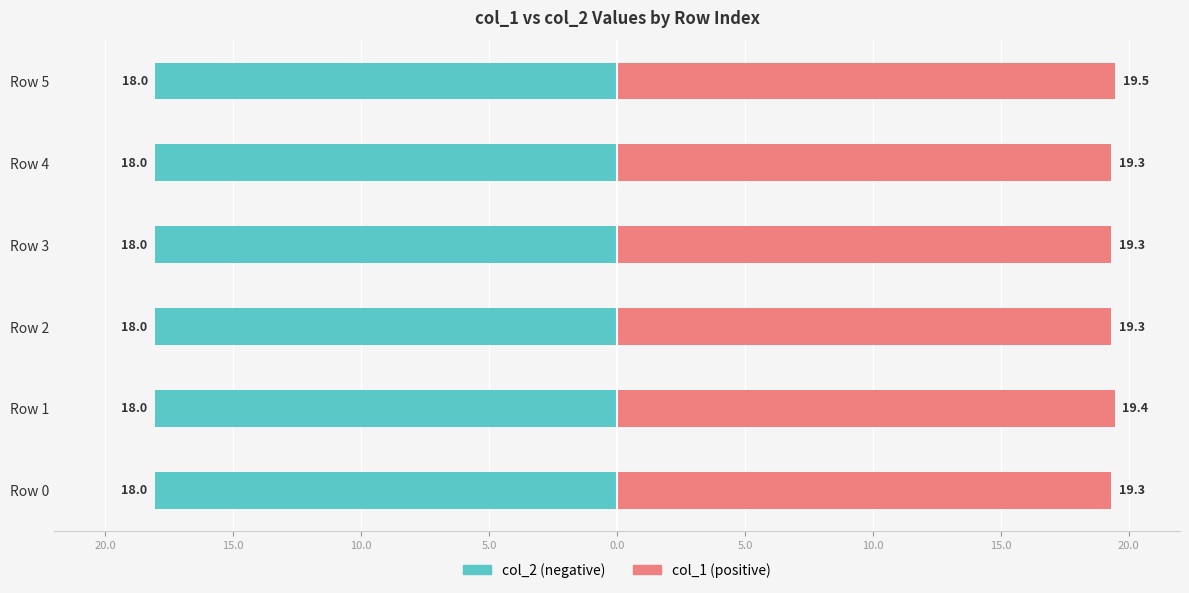

What is the spread (max minus min) of values at Row 2?

37.4